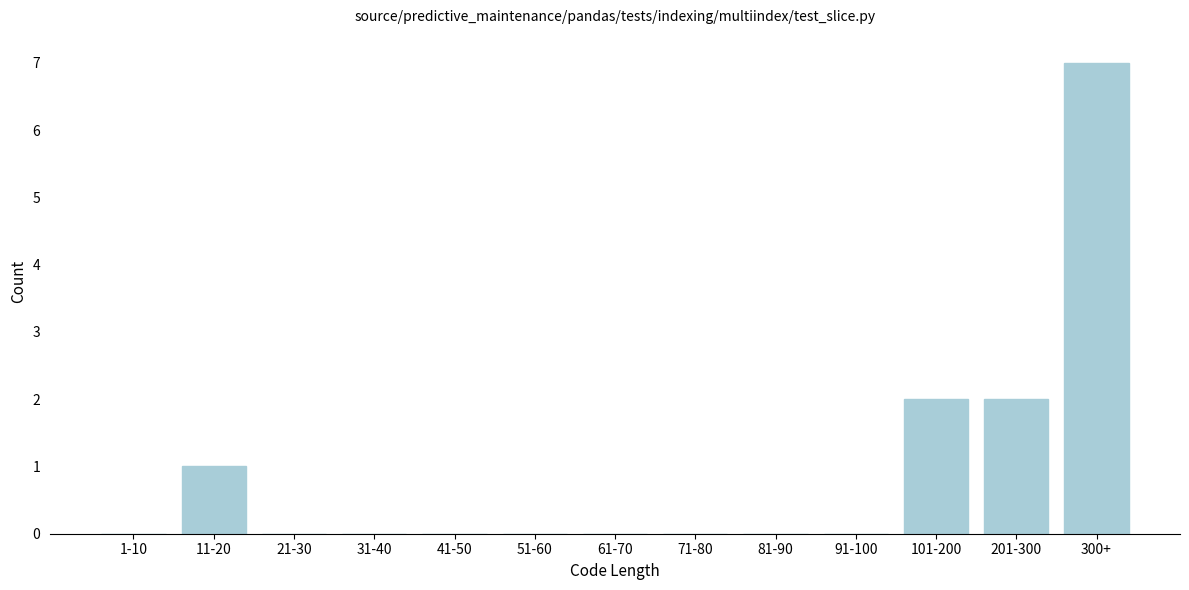

Reading left to right, list all the values displayed in this chart.

1-10=0	11-20=1	21-30=0	31-40=0	41-50=0	51-60=0	61-70=0	71-80=0	81-90=0	91-100=0	101-200=2	201-300=2	300+=7